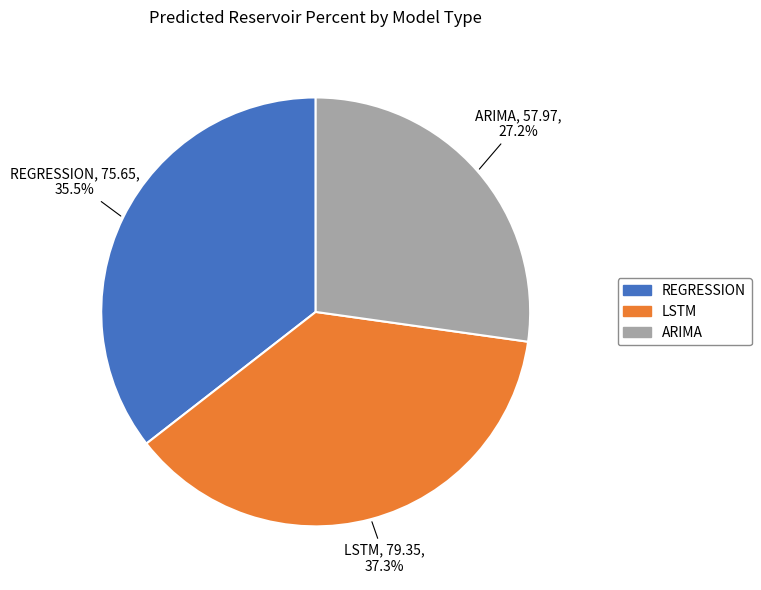

Rank the categories by value from lowest to highest.

ARIMA, REGRESSION, LSTM